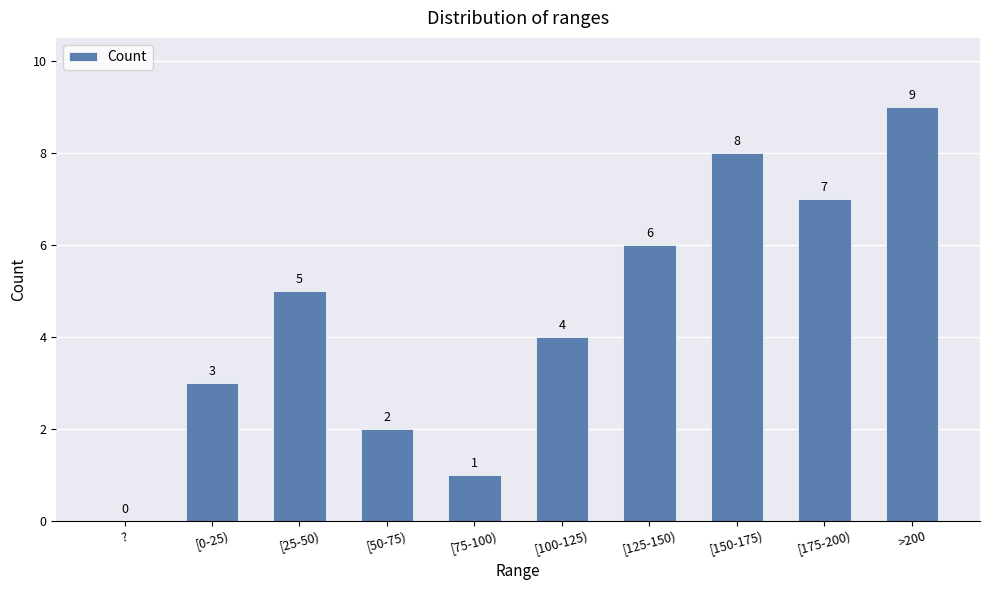

What value does the data have at [125-150)?

6